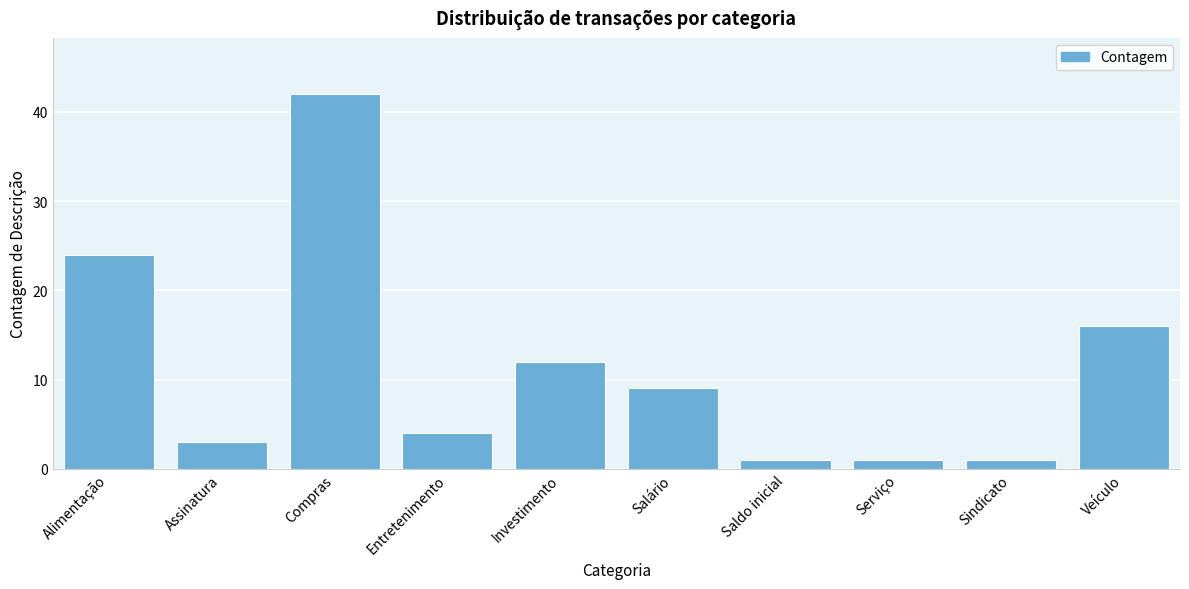

Reading right to left, list all the values displayed in this chart.

16	1	1	1	9	12	4	42	3	24